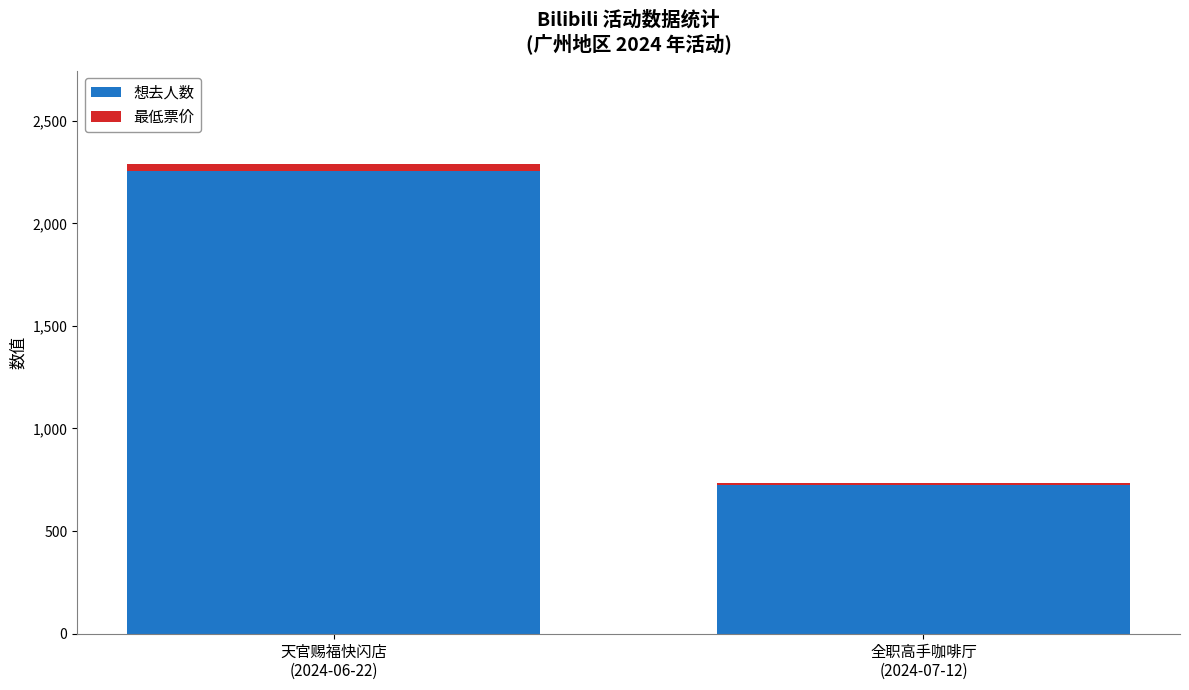

What is the maximum value for 想去人数?

2257